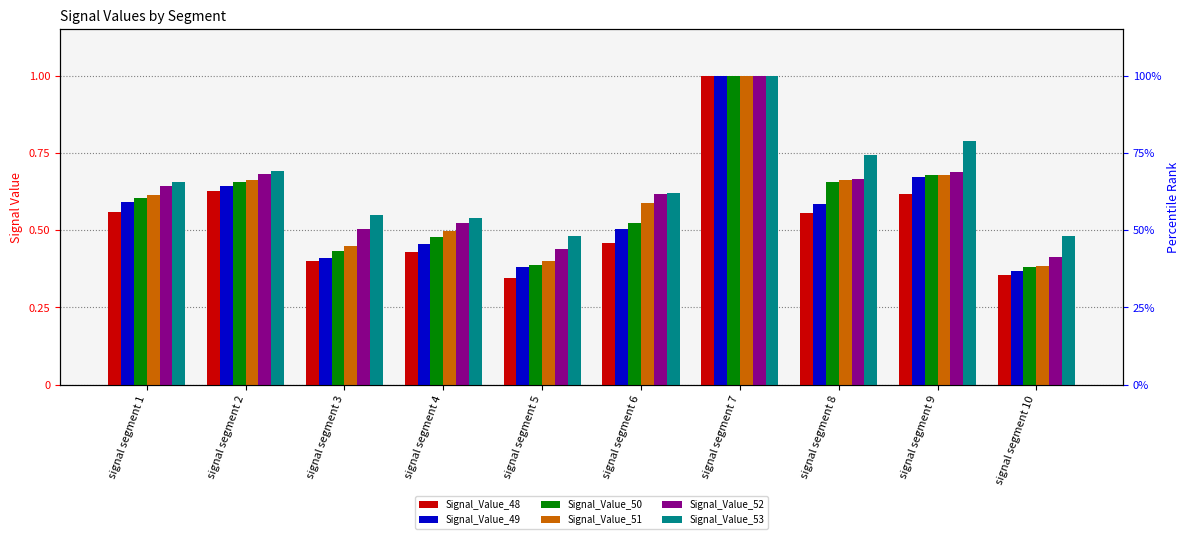

What value does the Signal_Value_49 series have at signal segment 7?

1.0